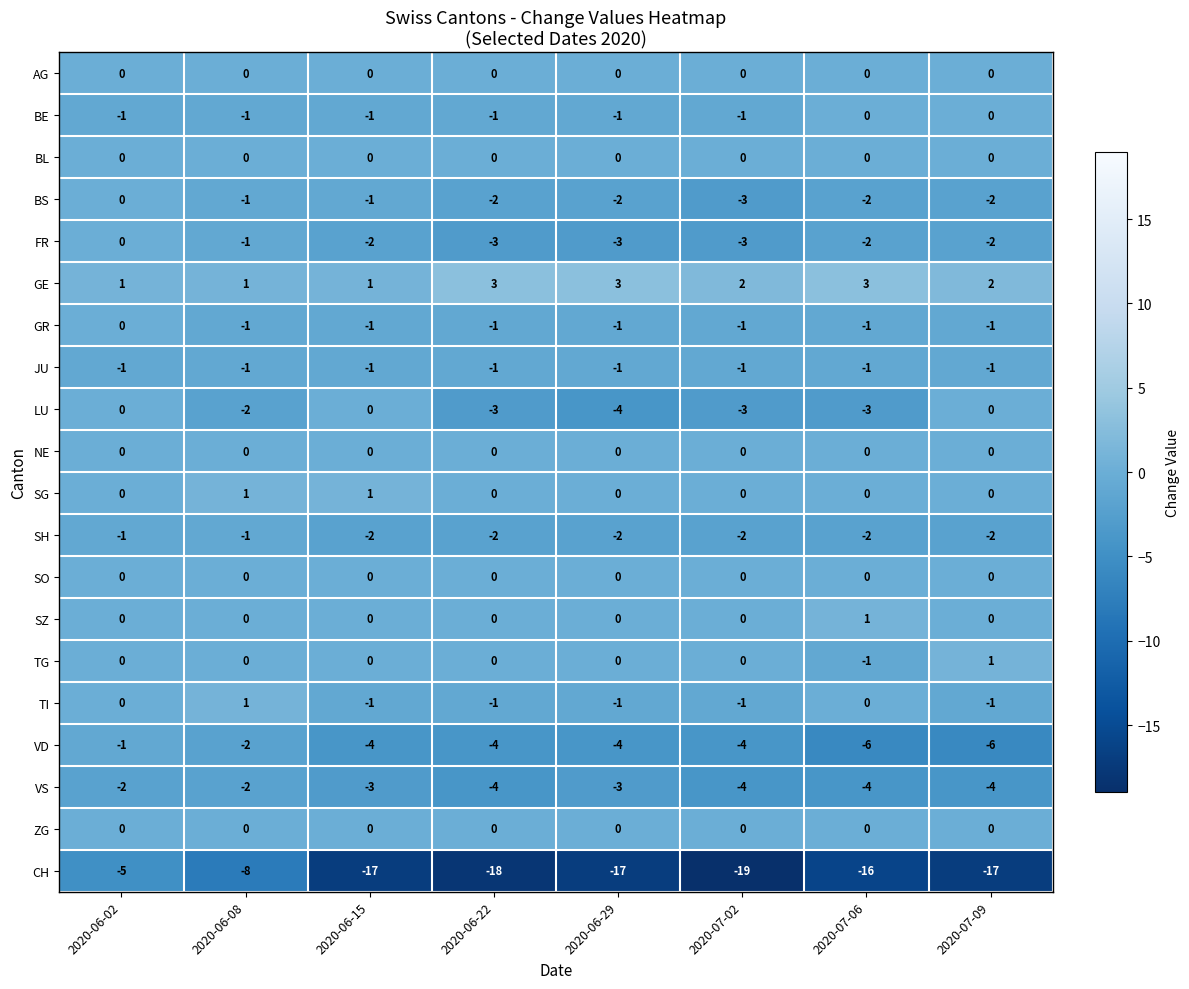

Count the VD values in the range -4 to -2.

5